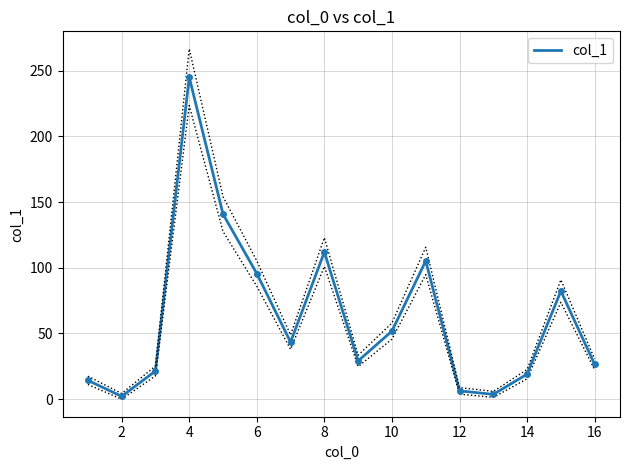

The value at 2 is 3.7. True or false?

False